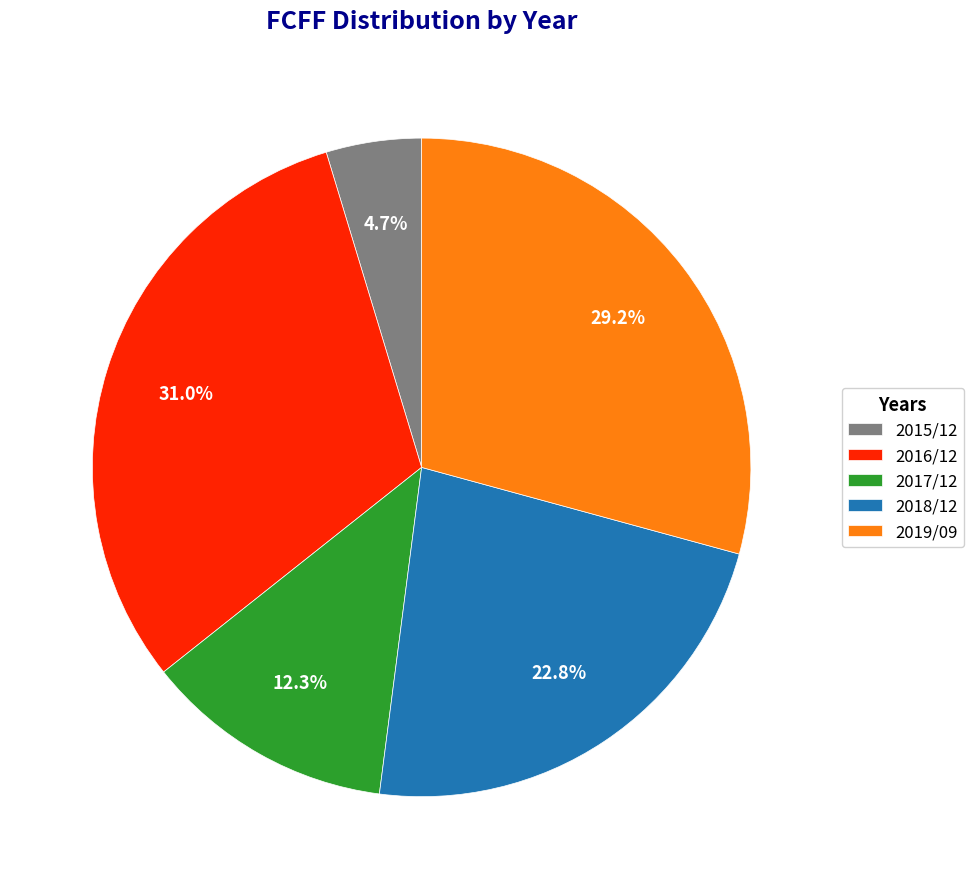

Rank the categories by value from highest to lowest.

2016/12, 2019/09, 2018/12, 2017/12, 2015/12